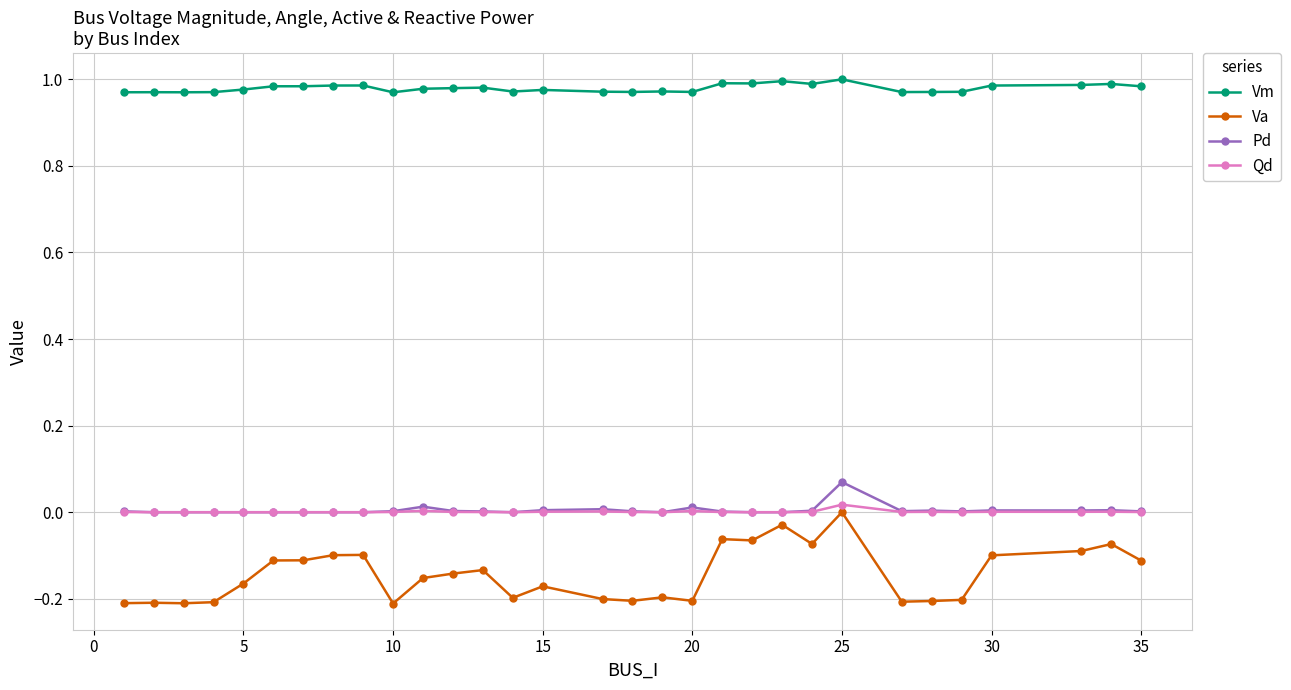

At how many categories does at least one series exceed 0?

31